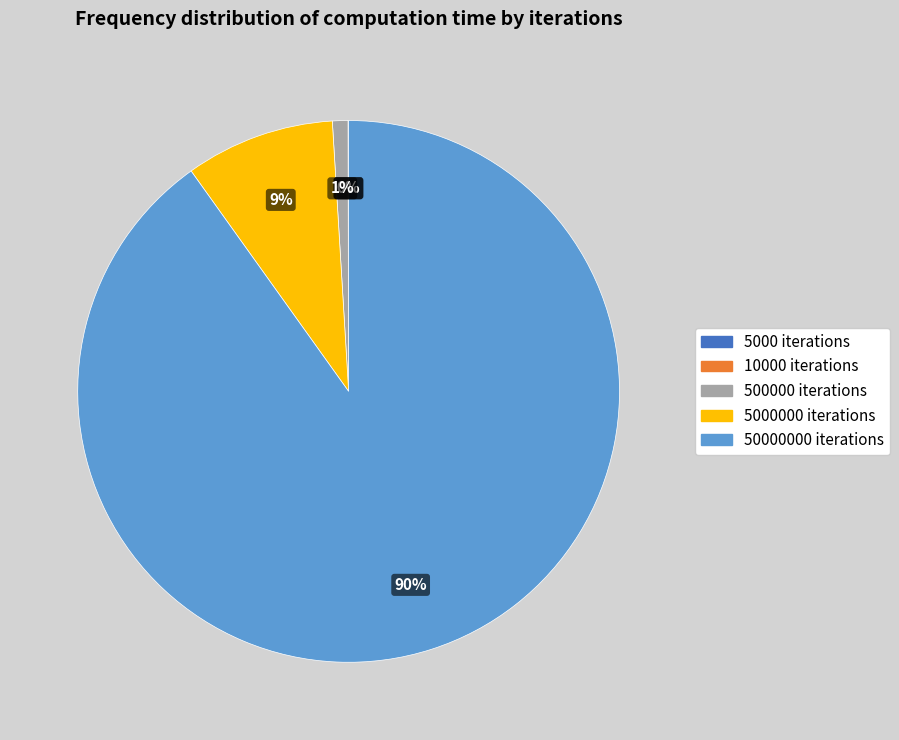

To the nearest percent, what is the average slice percentage?

20%